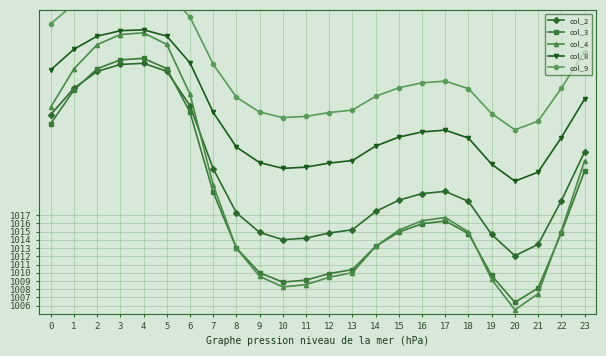

What is the value of the col_4 point at the 7th from the left?

1.0